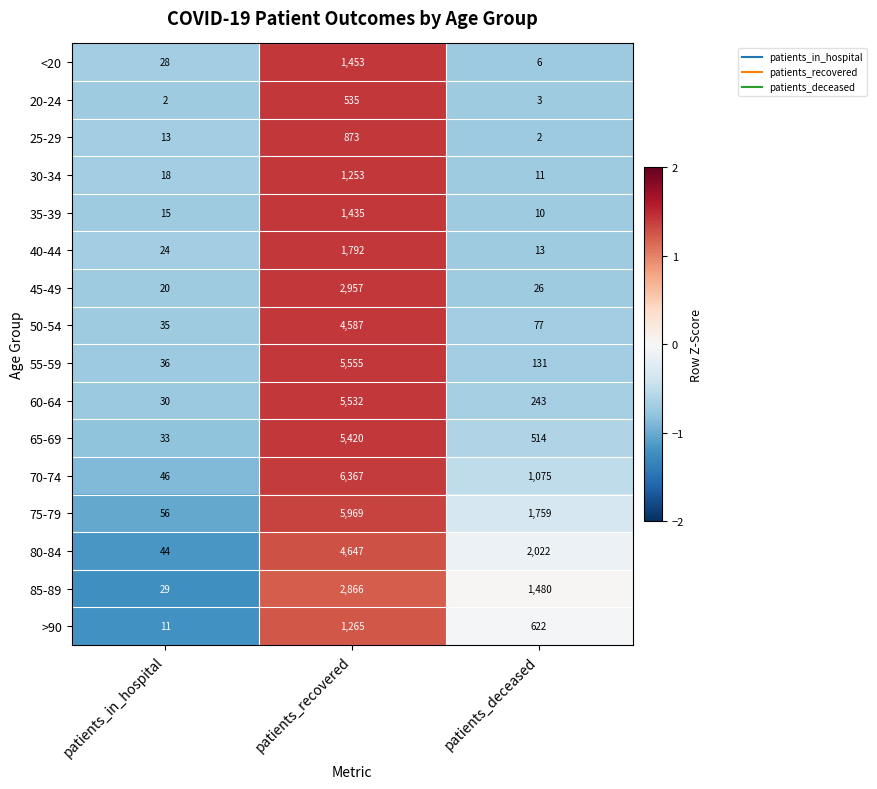

What is the highest value of the 65-69 series?

5420